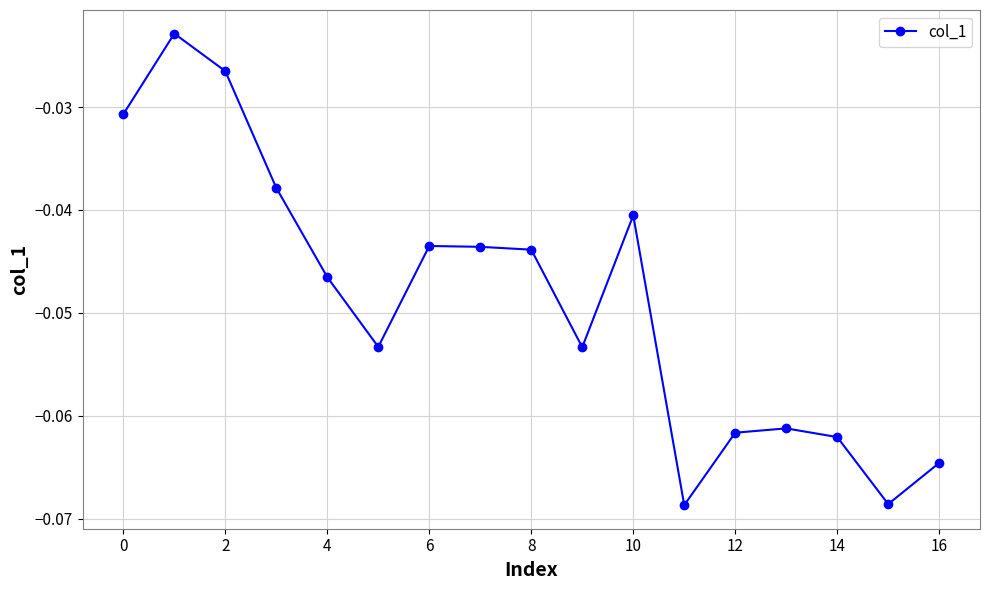

What is the sum of all values?

-0.8